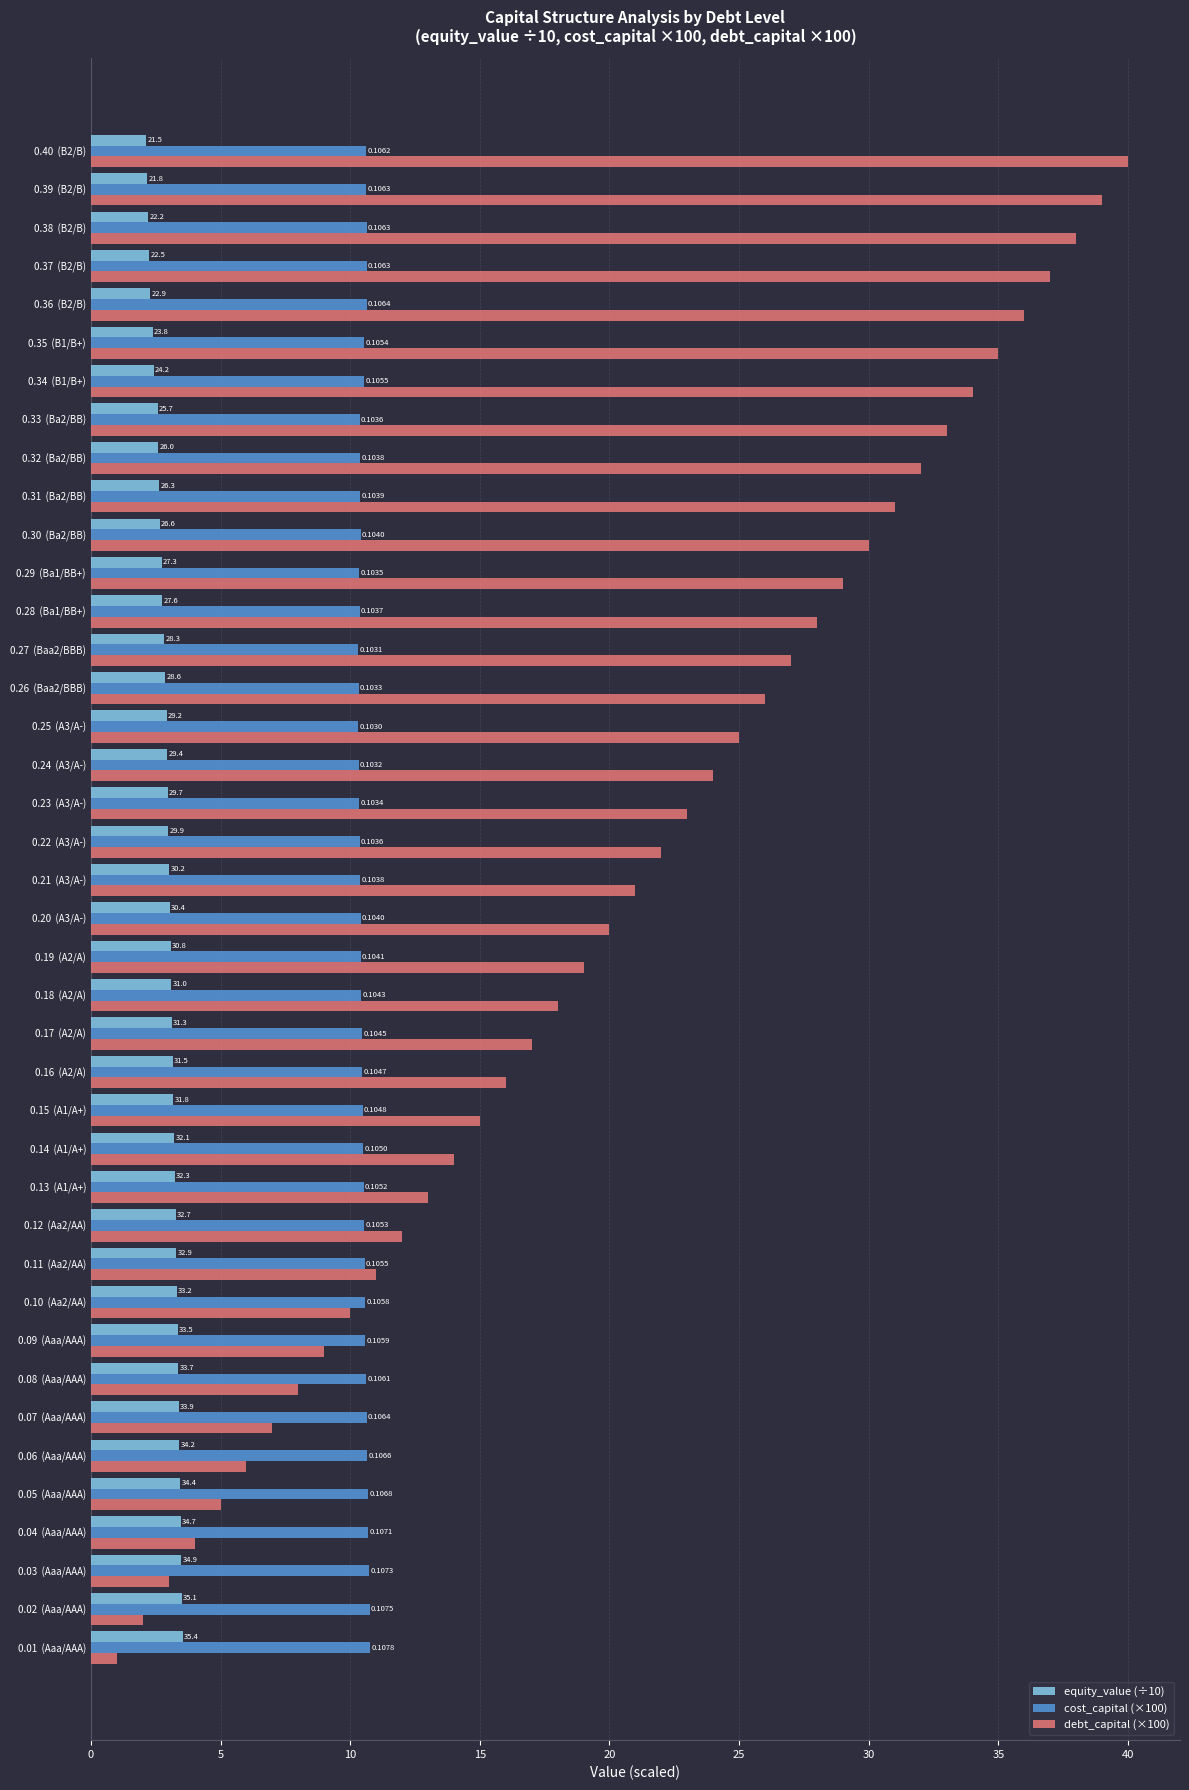

What is the label of the 37th bar from the left?

0.37 (B2/B)